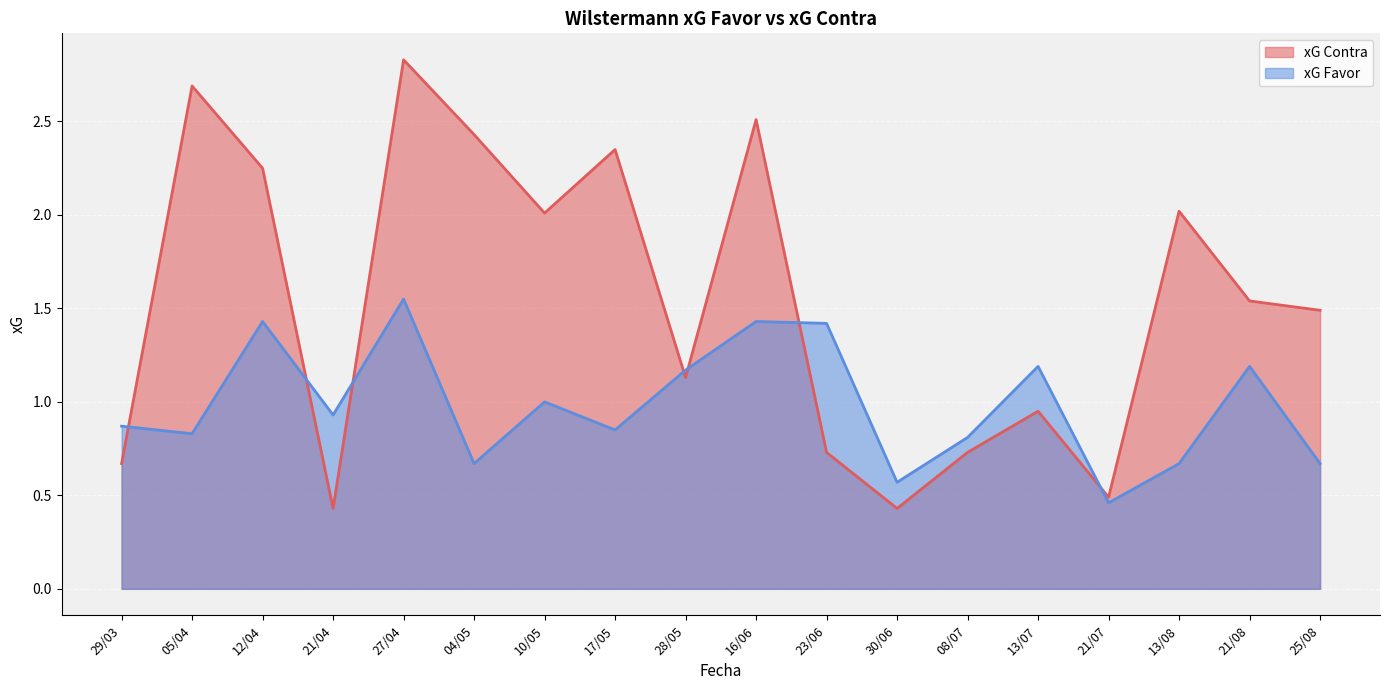

Read the xG Favor value at 13/07.

1.2